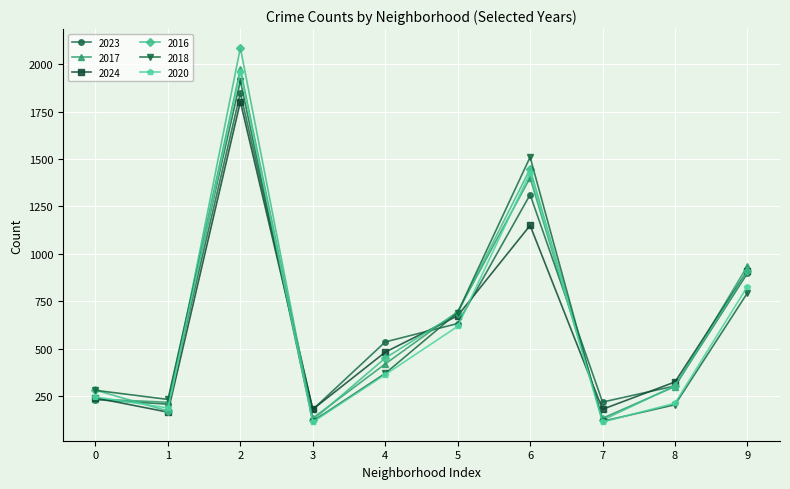

The 2024 series shows 241 at 0. True or false?

True